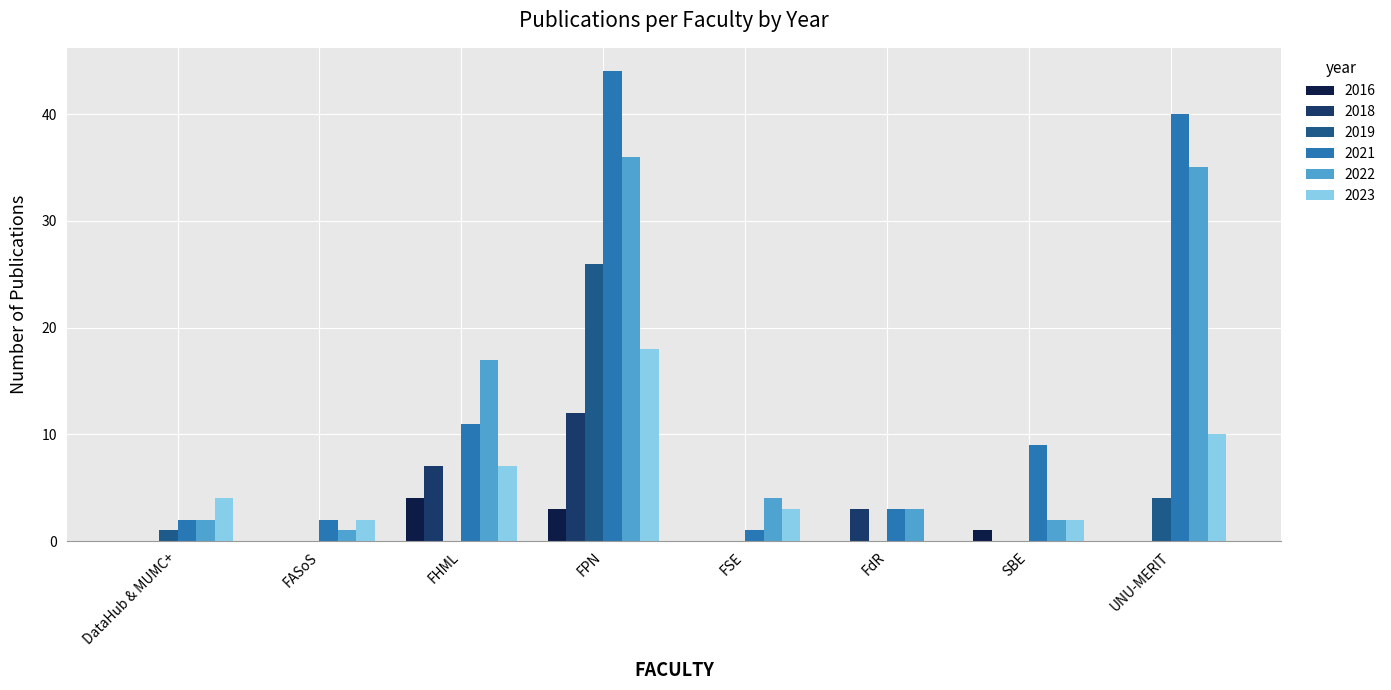

Which series changed the most between DataHub & MUMC+ and FHML?

2022